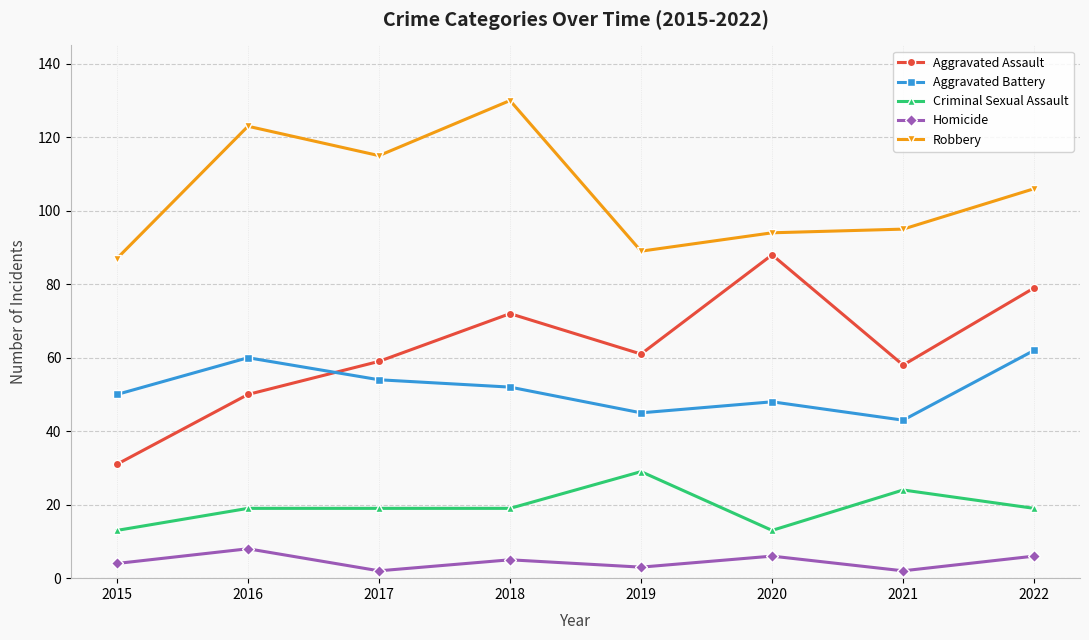

True or false: Robbery has more than 1 points higher than both neighbors.

True